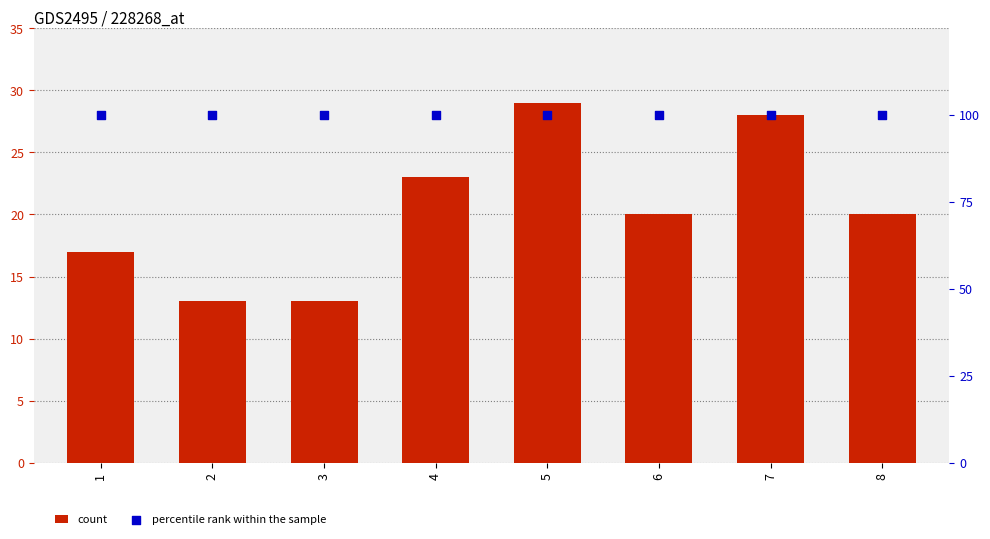

Which series reaches the minimum Y coordinate?

count